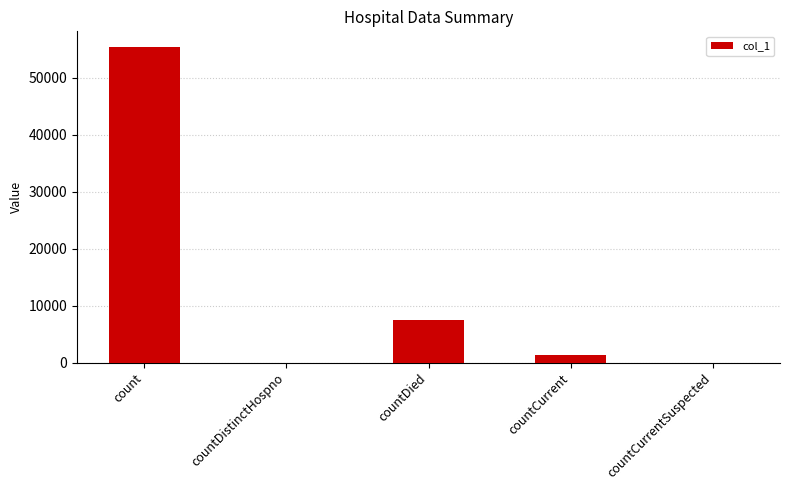

Count the number of data series in this chart.

1